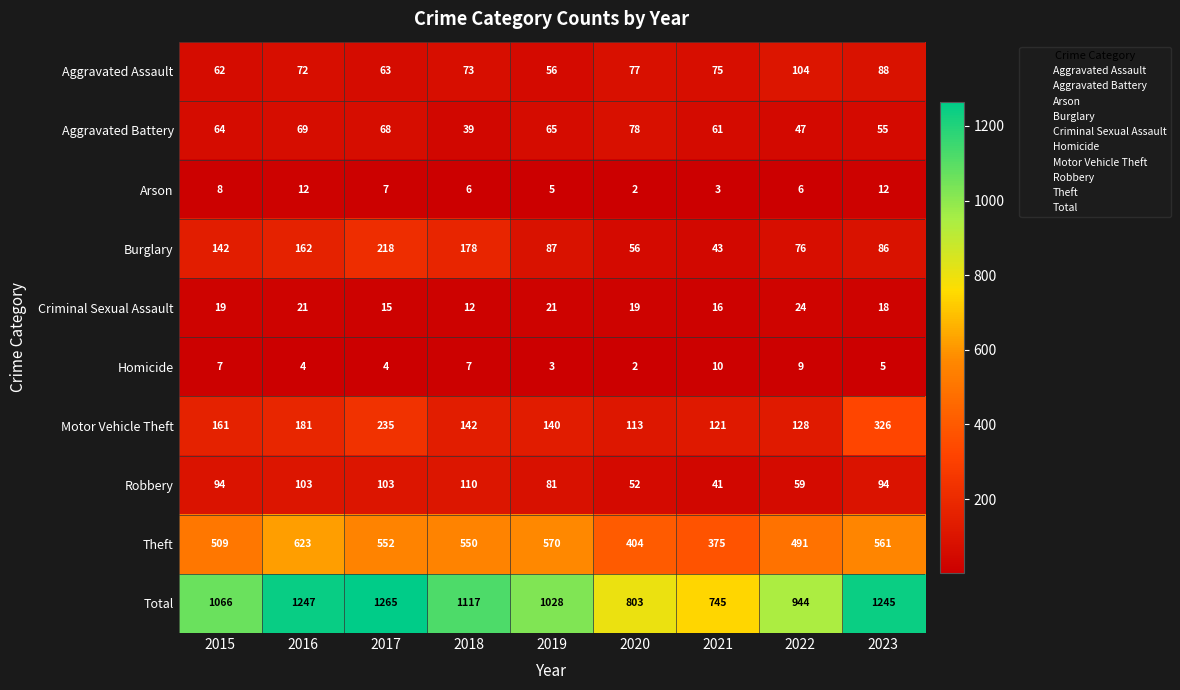

At which category does the chart reach its peak across all series?

2017